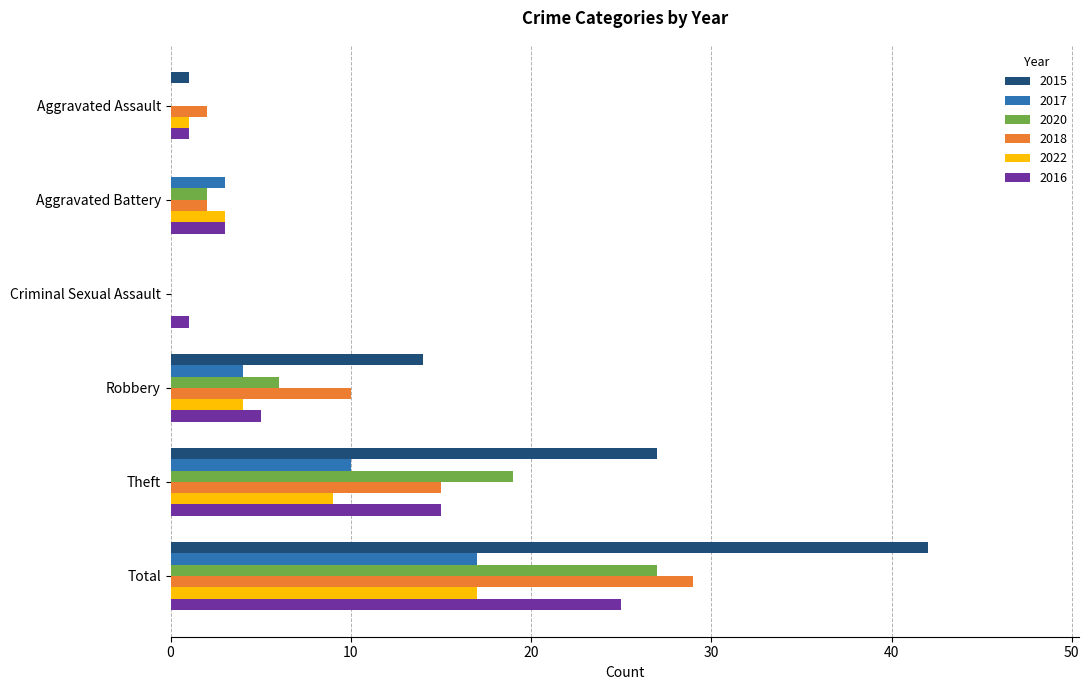

What is the spread (max minus min) of values at Total?

25